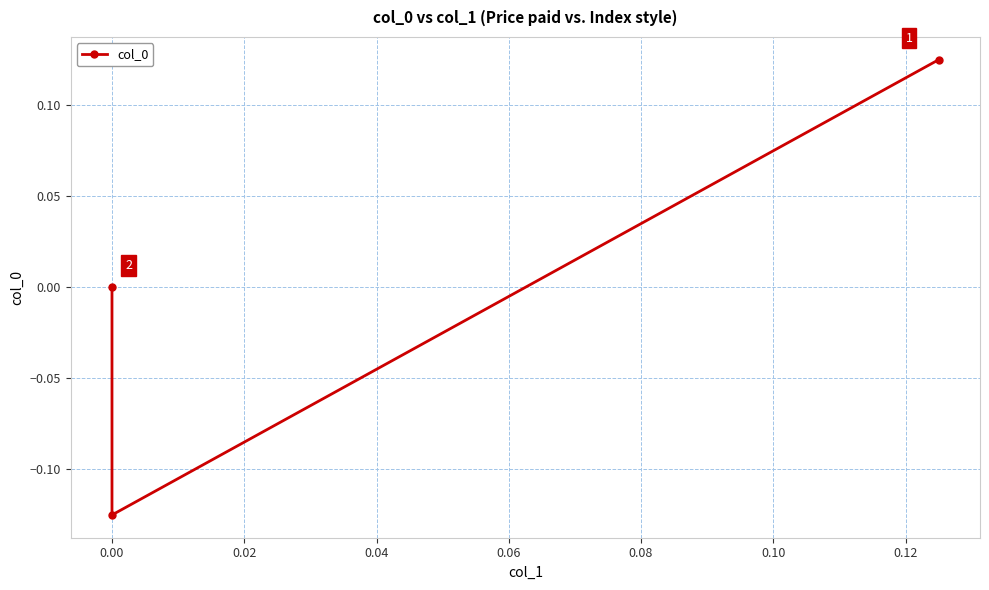

Is it true that the value at 0.00 is 0.2?

False